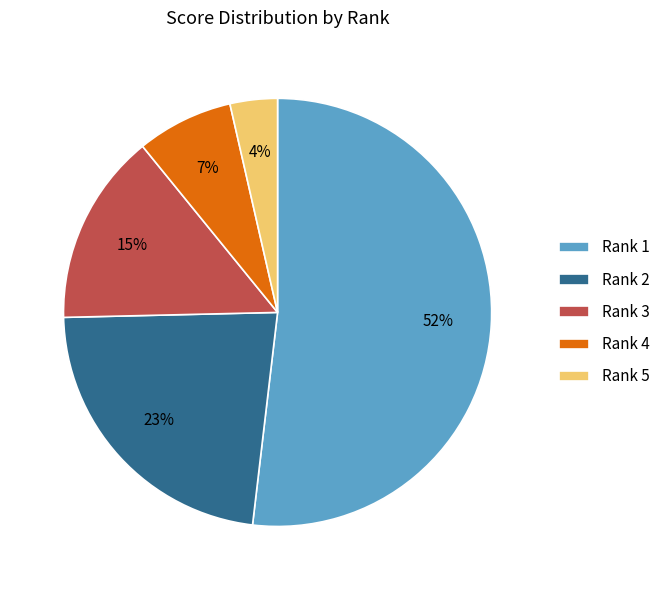

Is it true that Rank 4 is 7% of the pie?

True